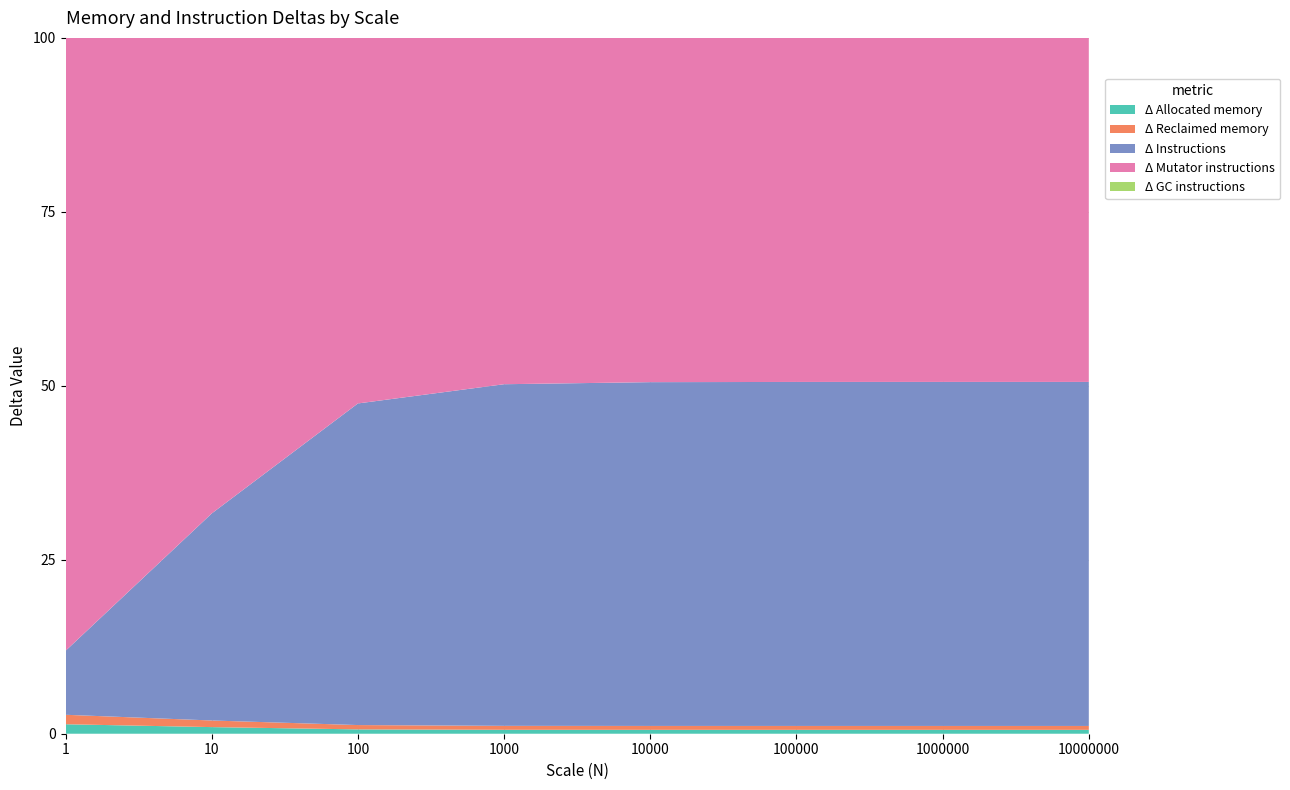

Reading left to right, list all the values displayed in this chart.

Δ Allocated memory: 1=84	10=120	100=480	1000=4080	10000=40080	100000=400080	1000000=4000080	10000000=40000104
Δ Reclaimed memory: 1=84	10=120	100=480	1000=4080	10000=40080	100000=400080	1000000=4000080	10000000=40000104
Δ Instructions: 1=567	10=3753	100=35613	1000=354213	10000=3540213	100000=35400213	1000000=354000213	10000000=3540000213
Δ Mutator instructions: 1=5435	10=8621	100=40481	1000=359081	10000=3545081	100000=35405081	1000000=354005081	10000000=3540005113
Δ GC instructions: 1=0	10=0	100=0	1000=0	10000=0	100000=0	1000000=0	10000000=0